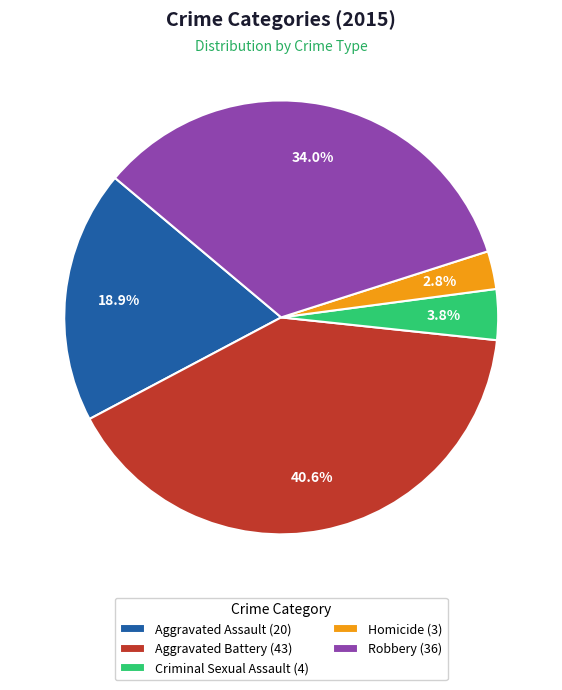

The Aggravated Battery slice represents 41% of the pie. True or false?

True